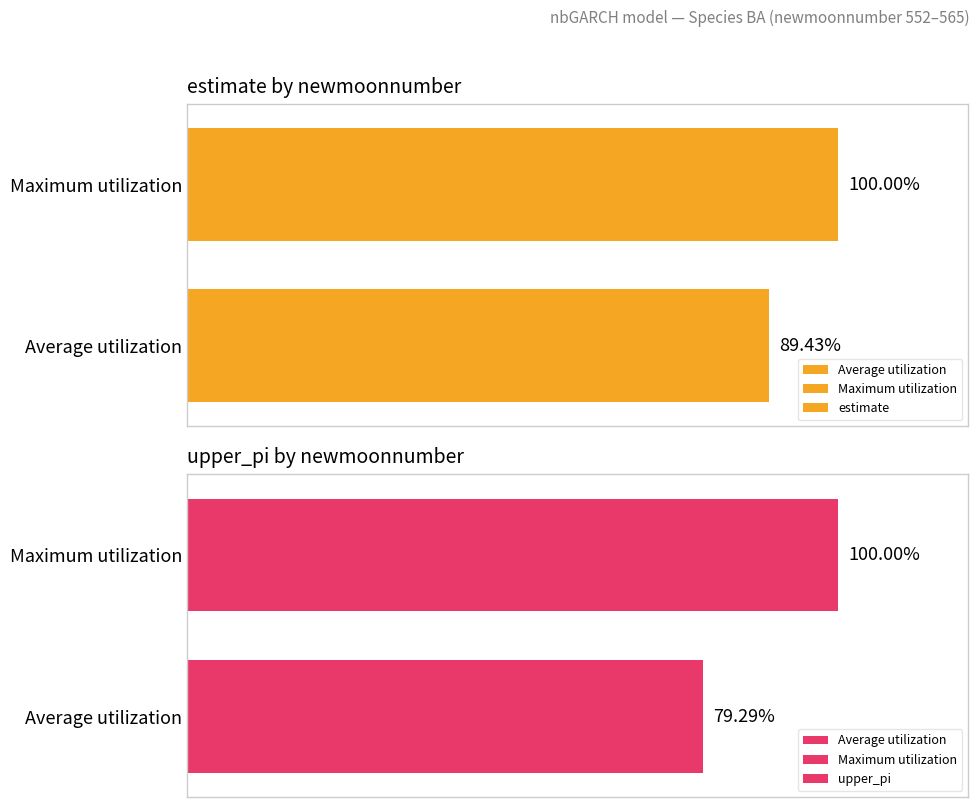

What is the minimum value for estimate?

89.4